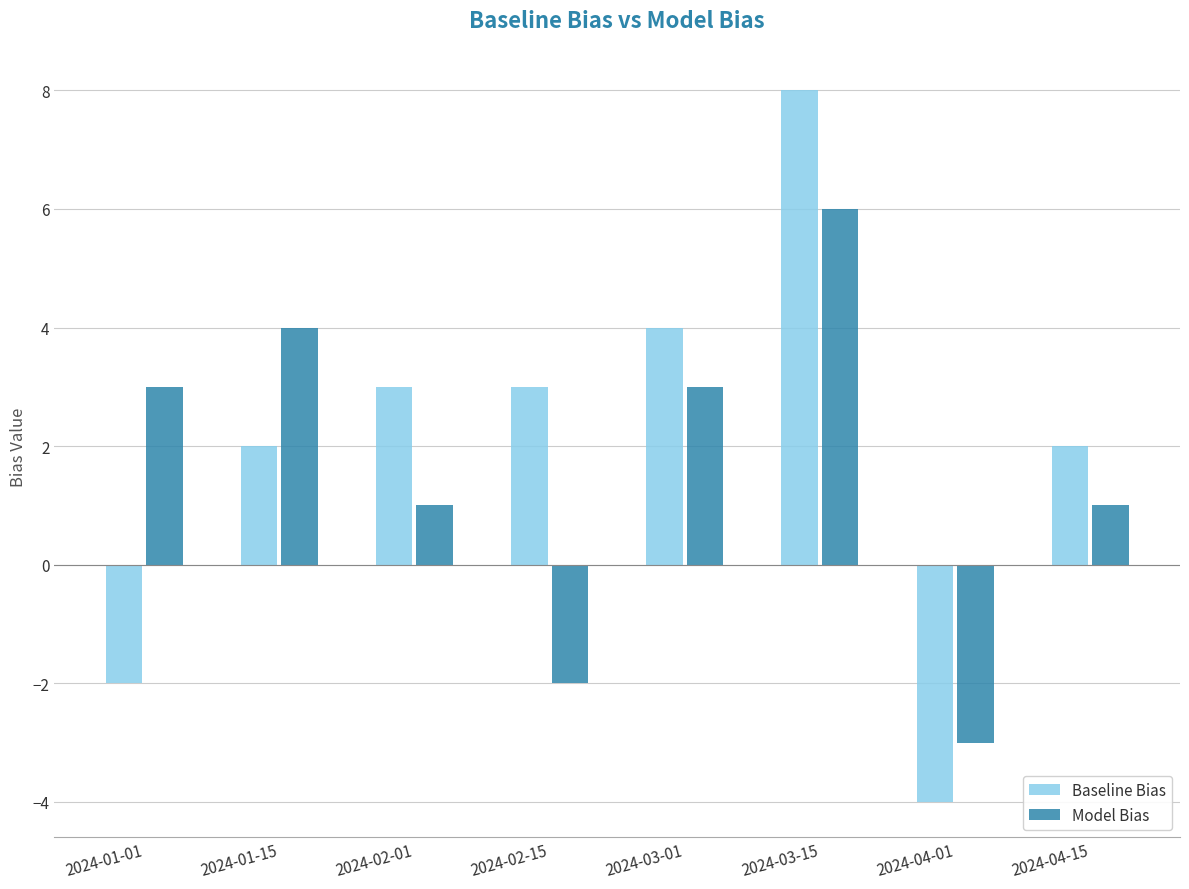

How many bars are there in total?

16